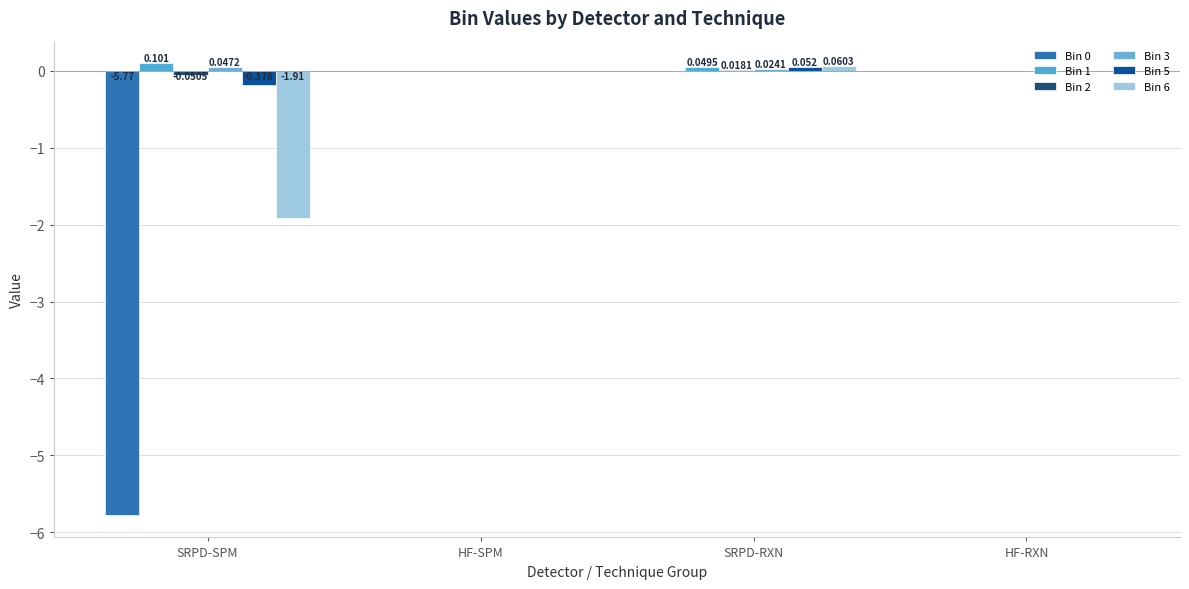

Are the bars grouped side by side (vs. stacked)?

Yes